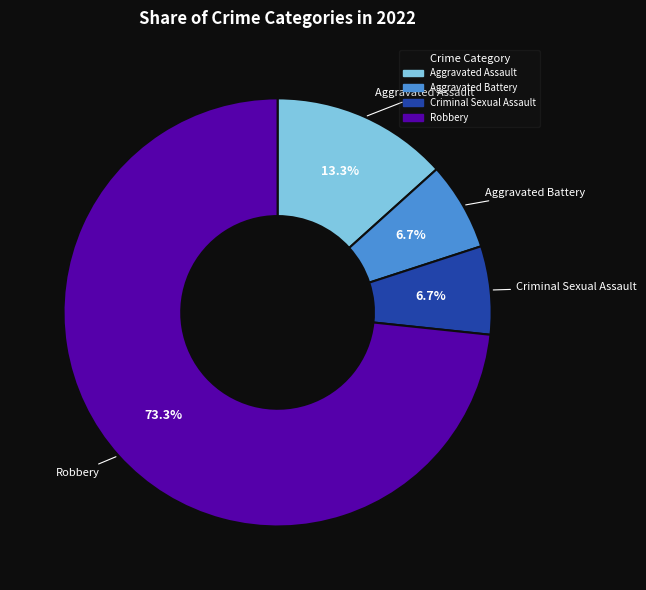

Between Aggravated Battery and Aggravated Assault, which is larger?

Aggravated Assault